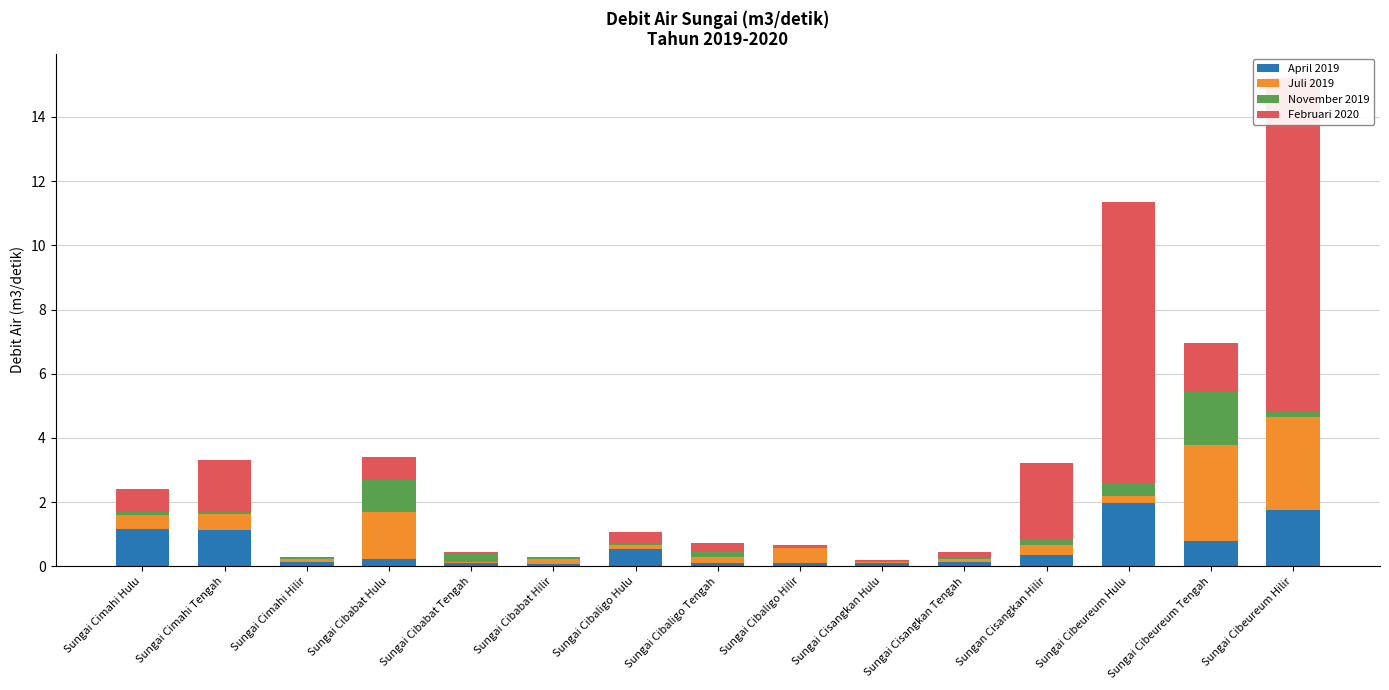

The April 2019 series shows 0.1 at Sungai Cimahi Hilir. True or false?

True